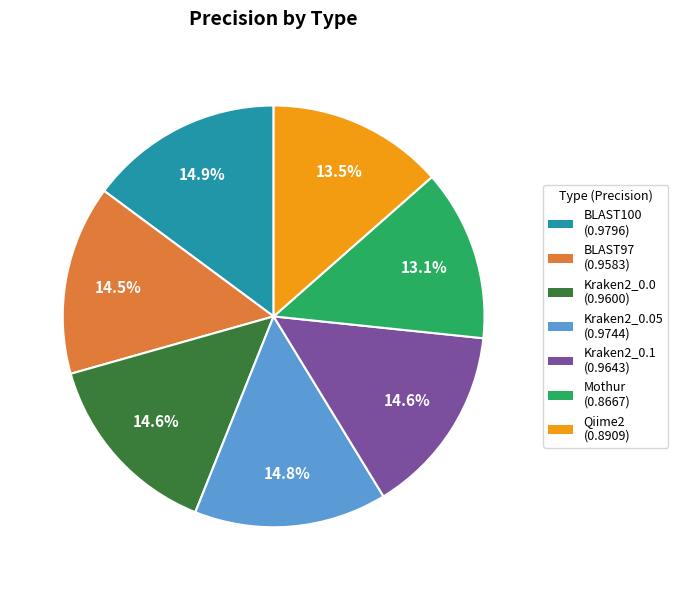

Does BLAST100 (0.9796) account for over 50% of the chart?

No